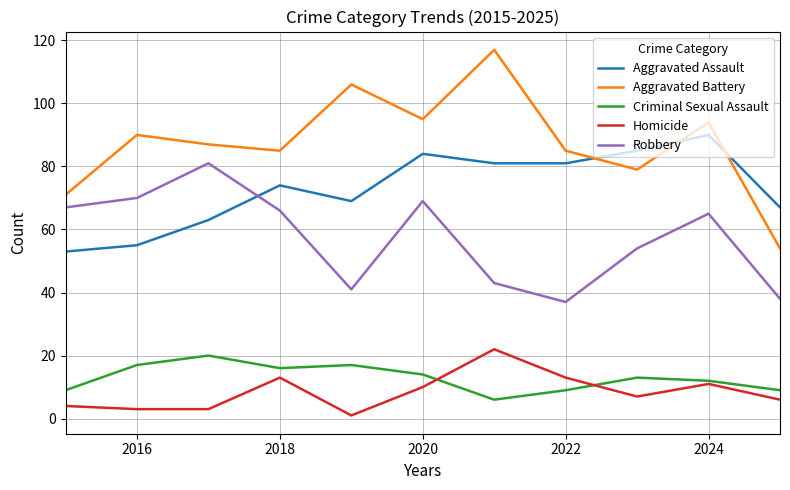

What is the lowest value of the Criminal Sexual Assault series?

6